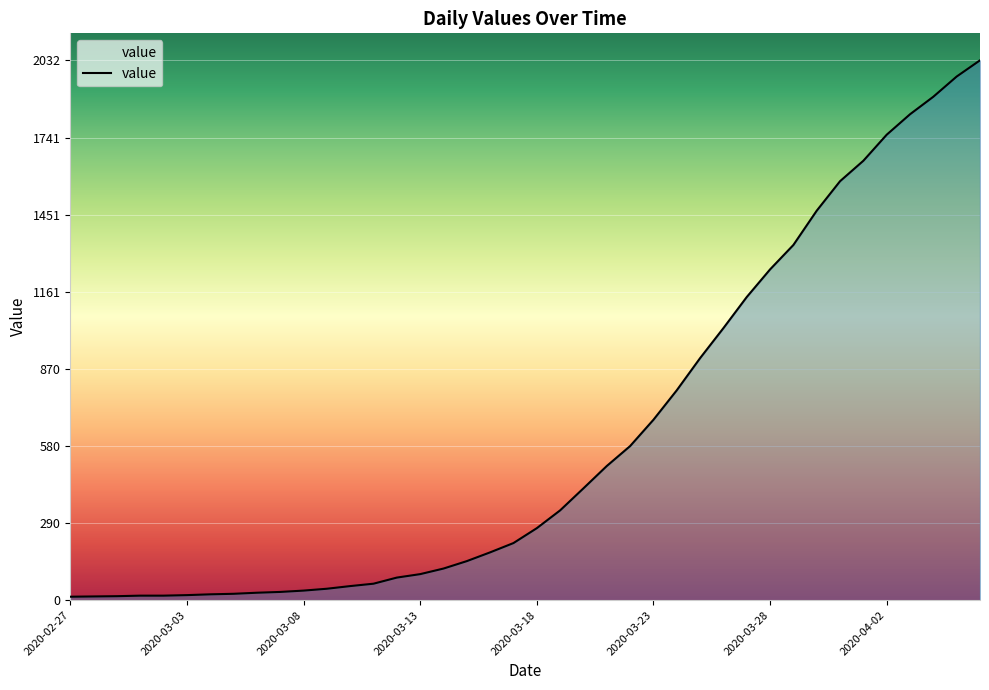

What is the greatest value displayed?

2032